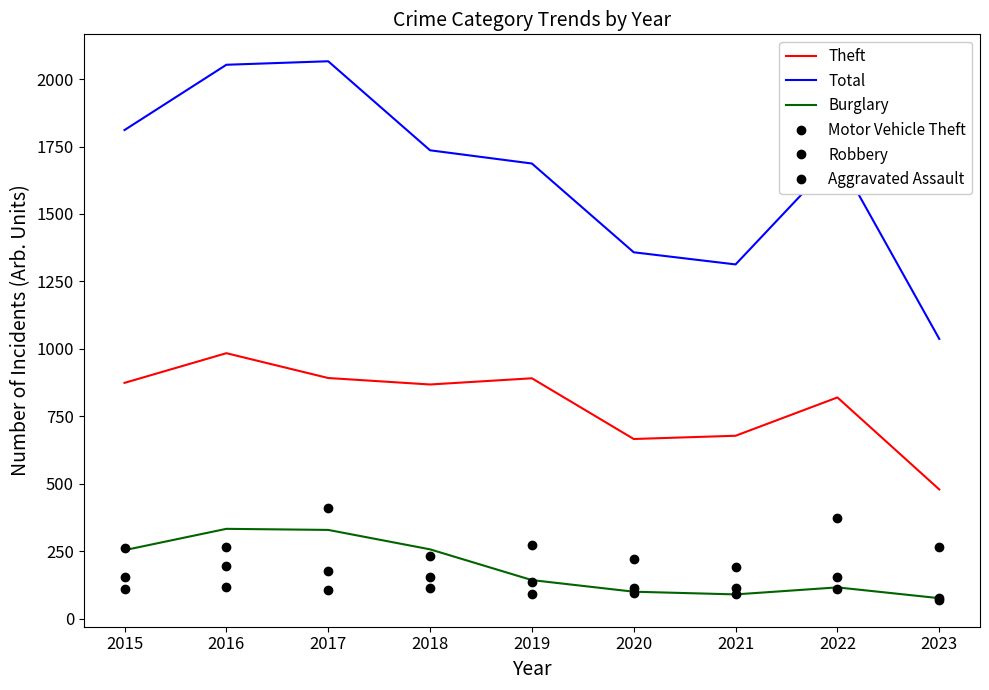

The value of Total at 2016 is 2675. True or false?

False